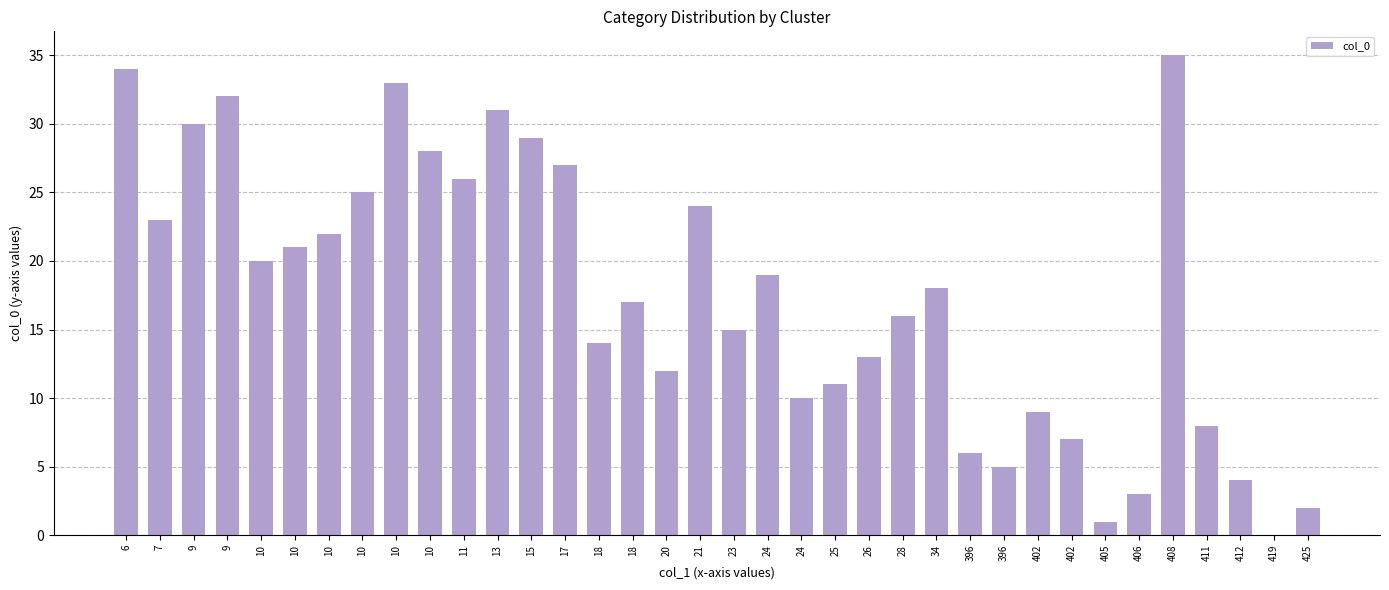

Are the bars horizontal?

No